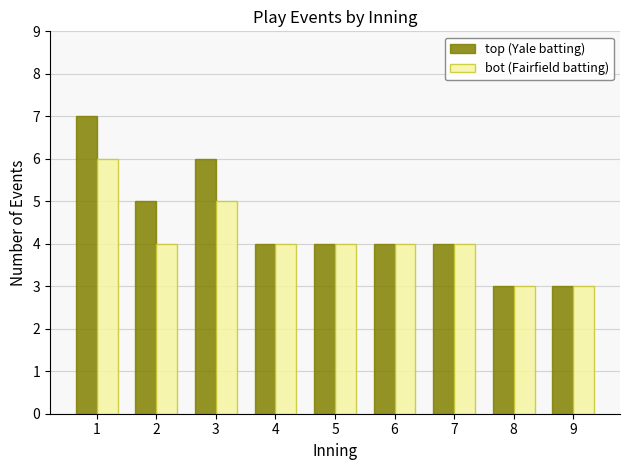

At which label does bot (Fairfield batting) reach its peak?

1